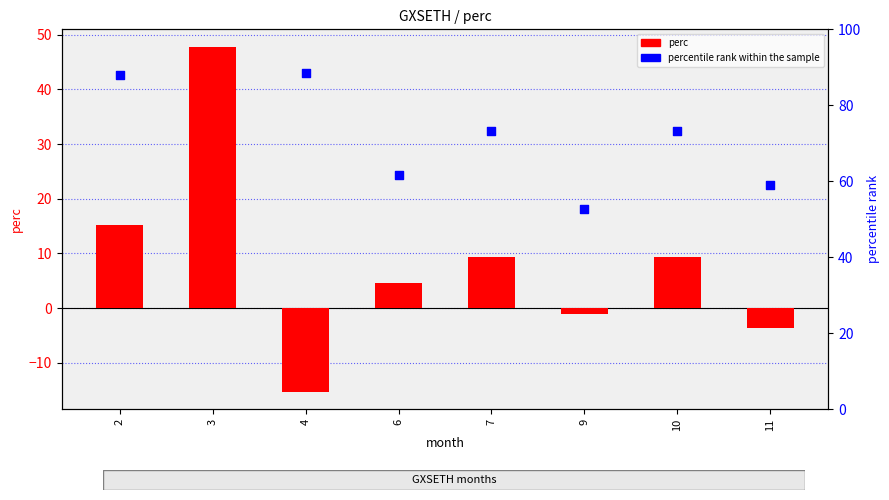

Which series contains the highest Y value?

percentile rank within the sample